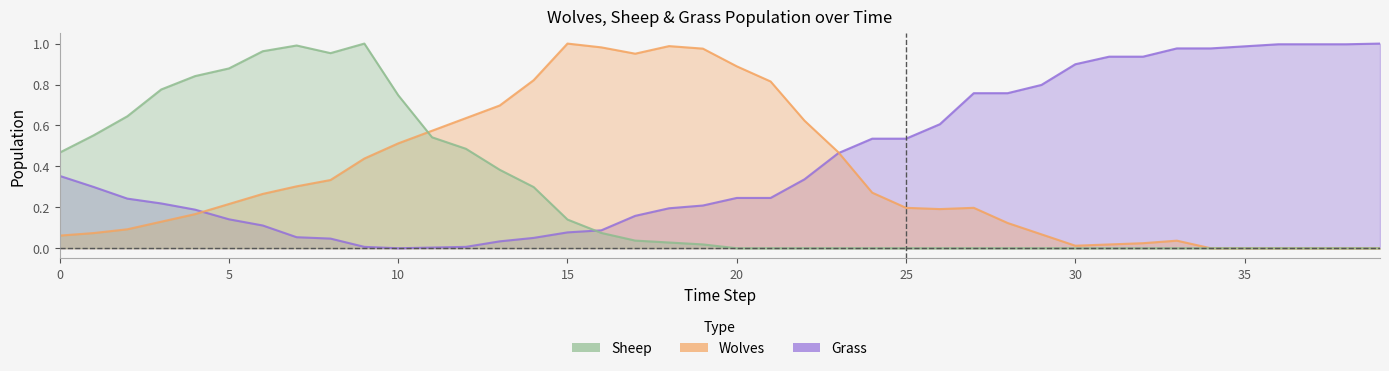

Does the chart display data point markers on the line(s)?

No